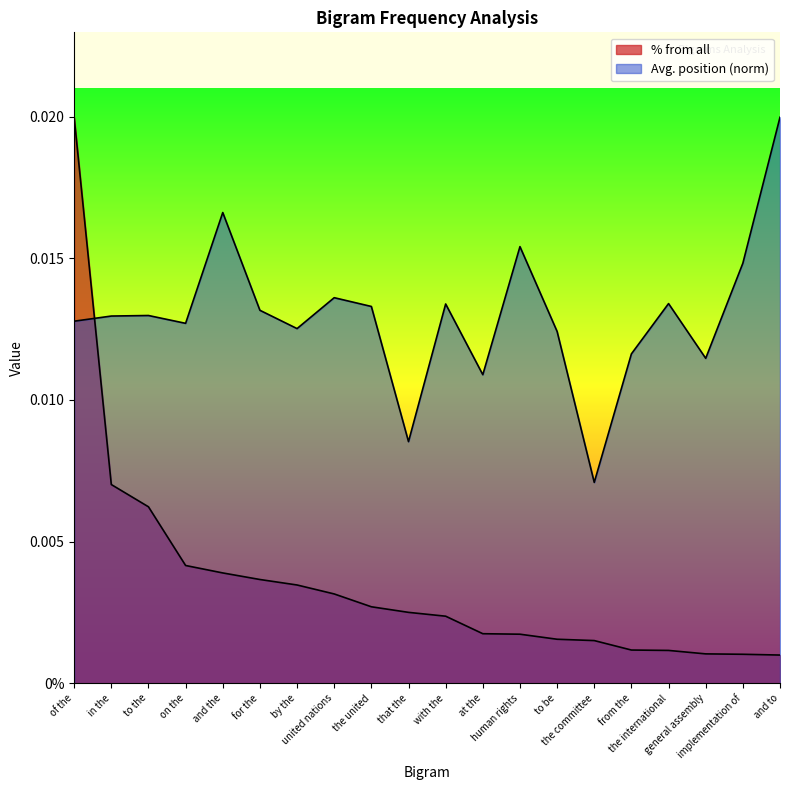

After their last crossing, which series has the higher values: % from all or Avg. position?

Avg. position